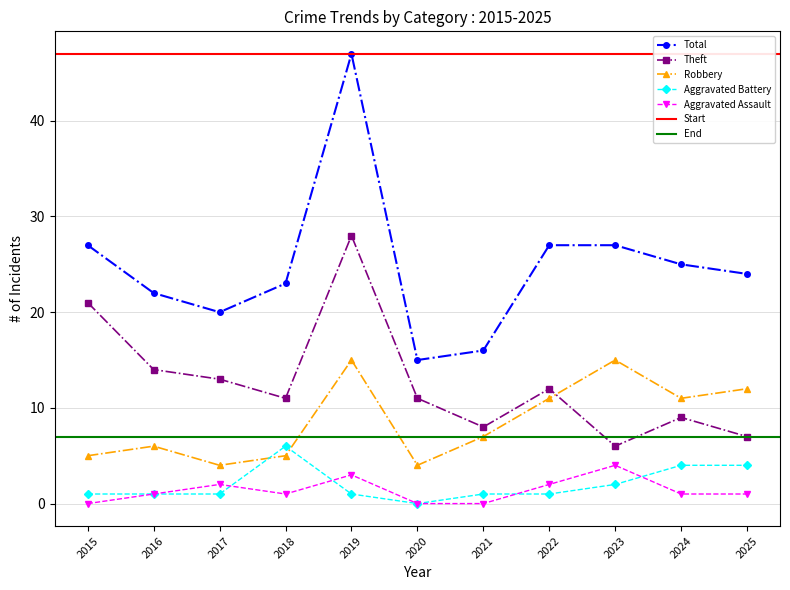

Read the Robbery value at 2019, to the nearest 5.

15